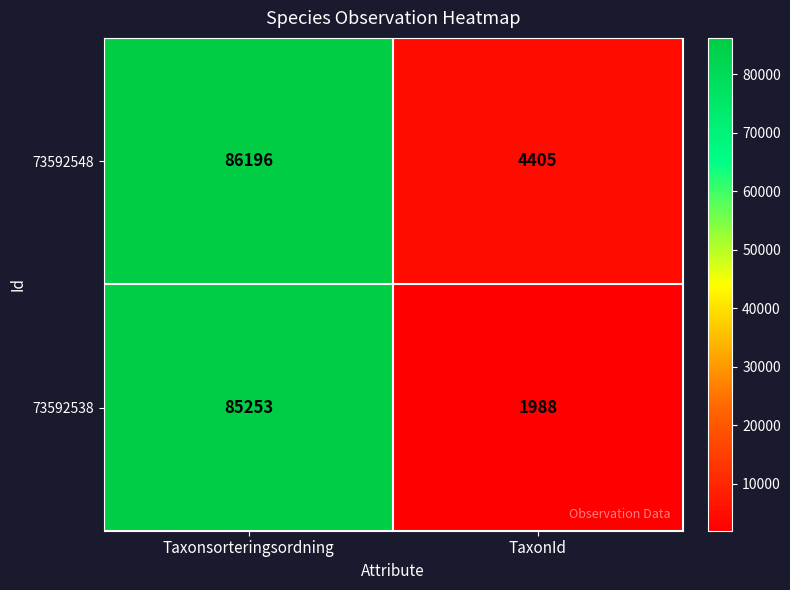

Is it true that 73592538 equals 85253 at Taxonsorteringsordning?

True